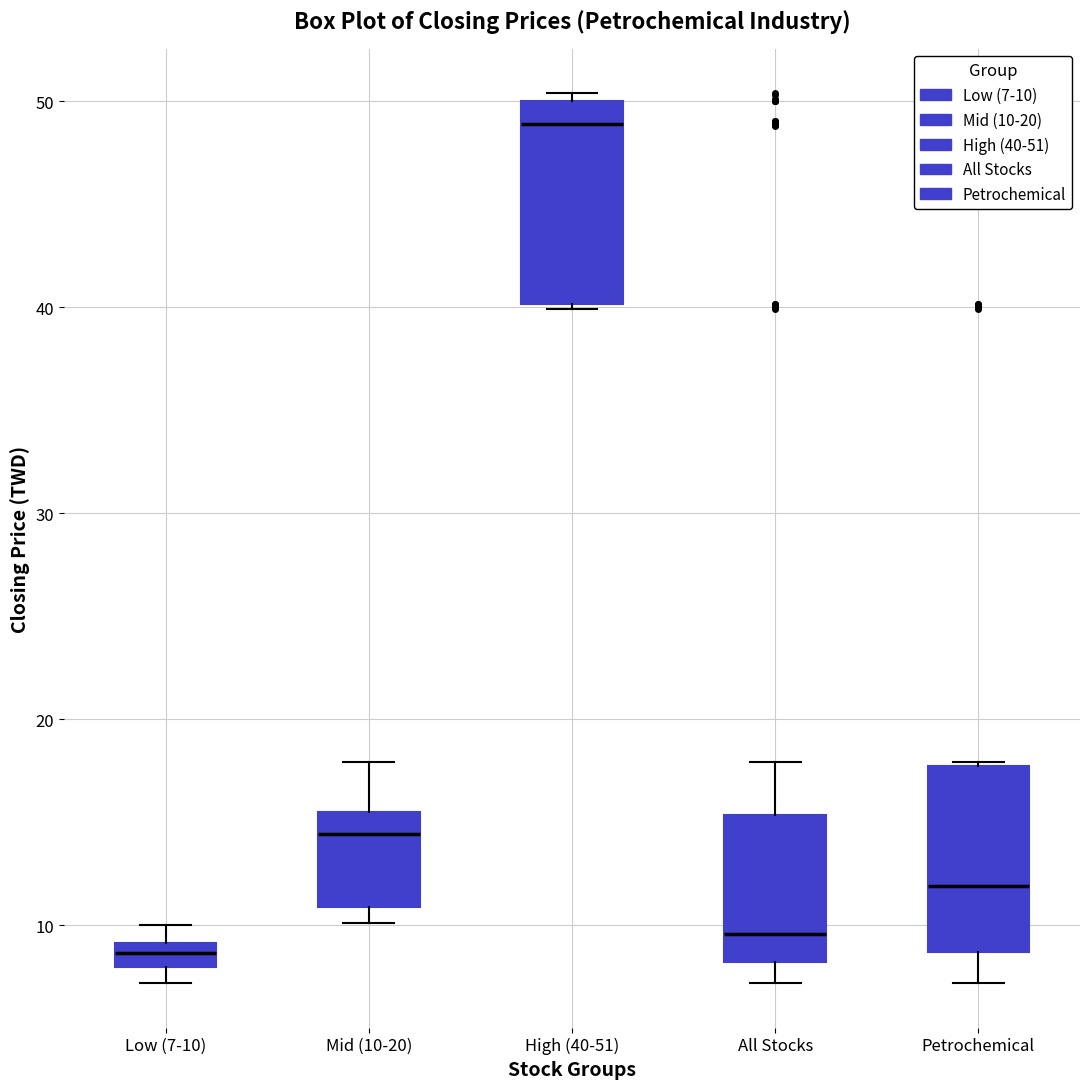

Where is the lower edge of the box for High (40-51) on the y-axis? The values are not printed on the chart, so give them approximately, as read against the axis.

40